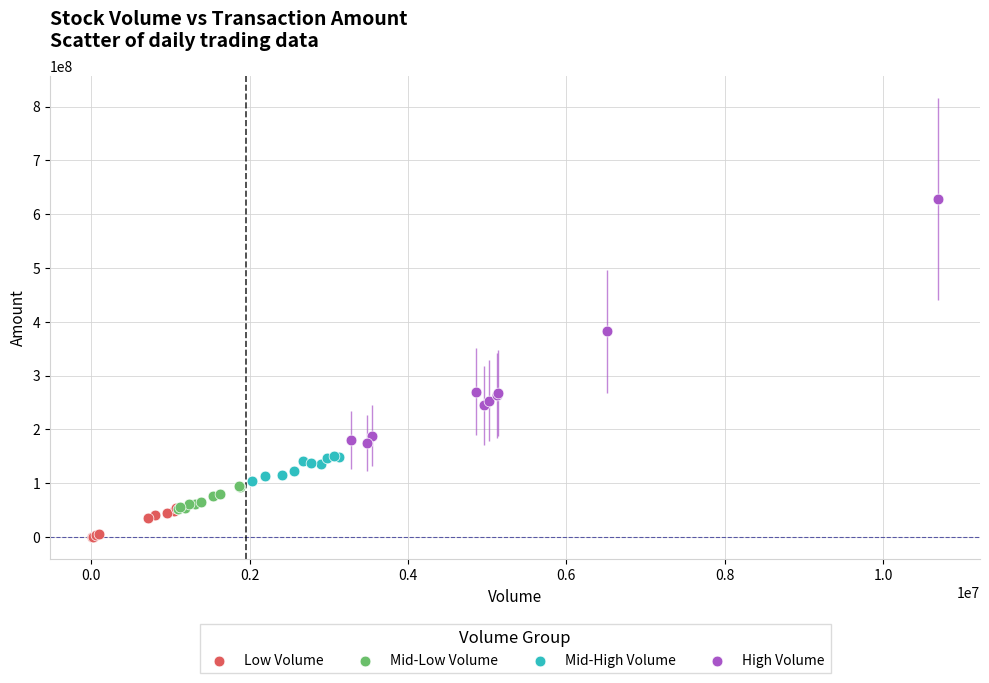

Which series contains the highest Y value?

High Volume